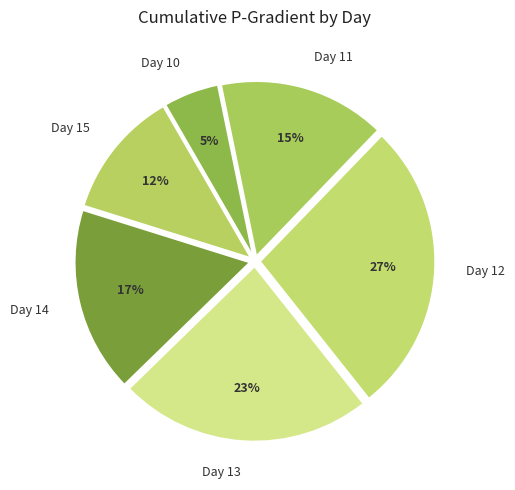

True or false: Day 10 accounts for 19% of the total.

False